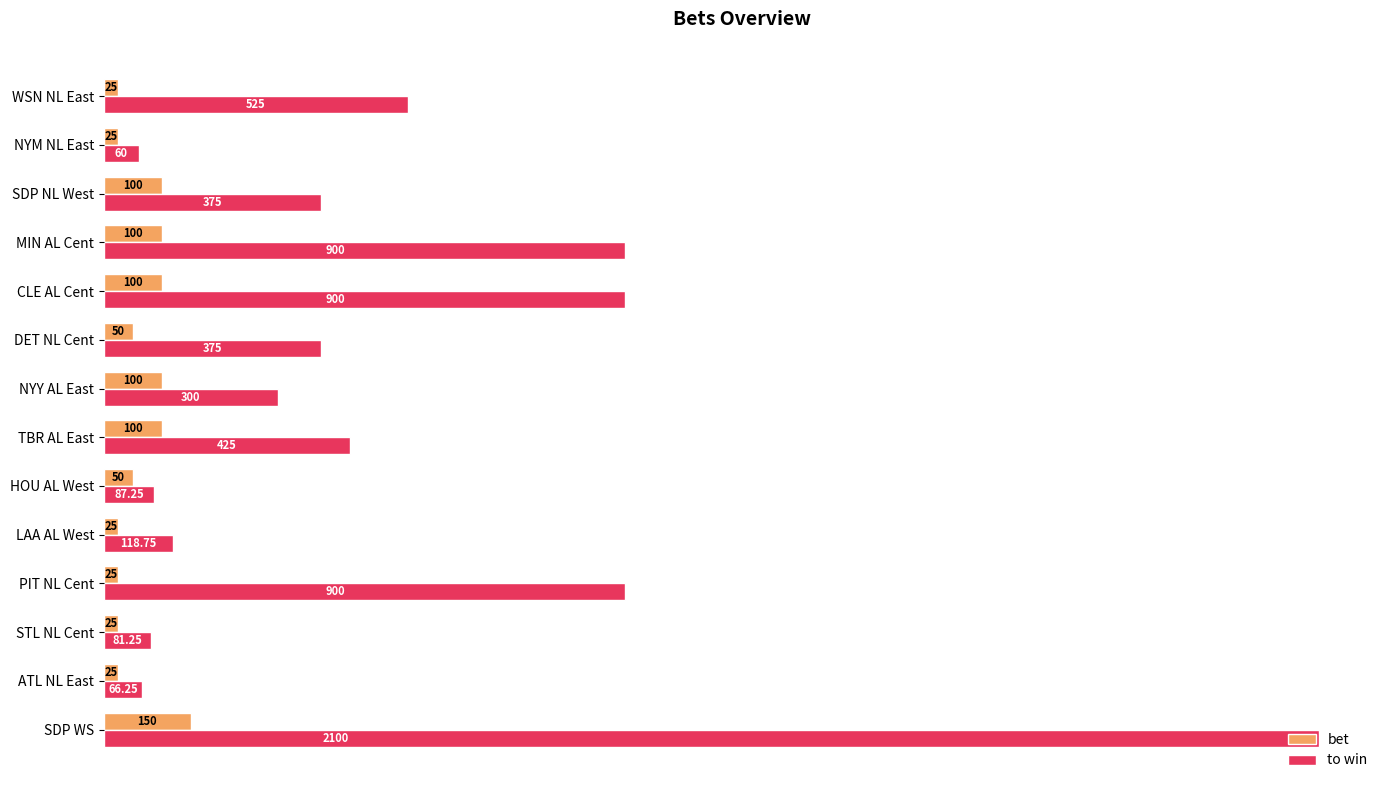

Rank the series by their maximum value, from lowest to highest.

bet, to win